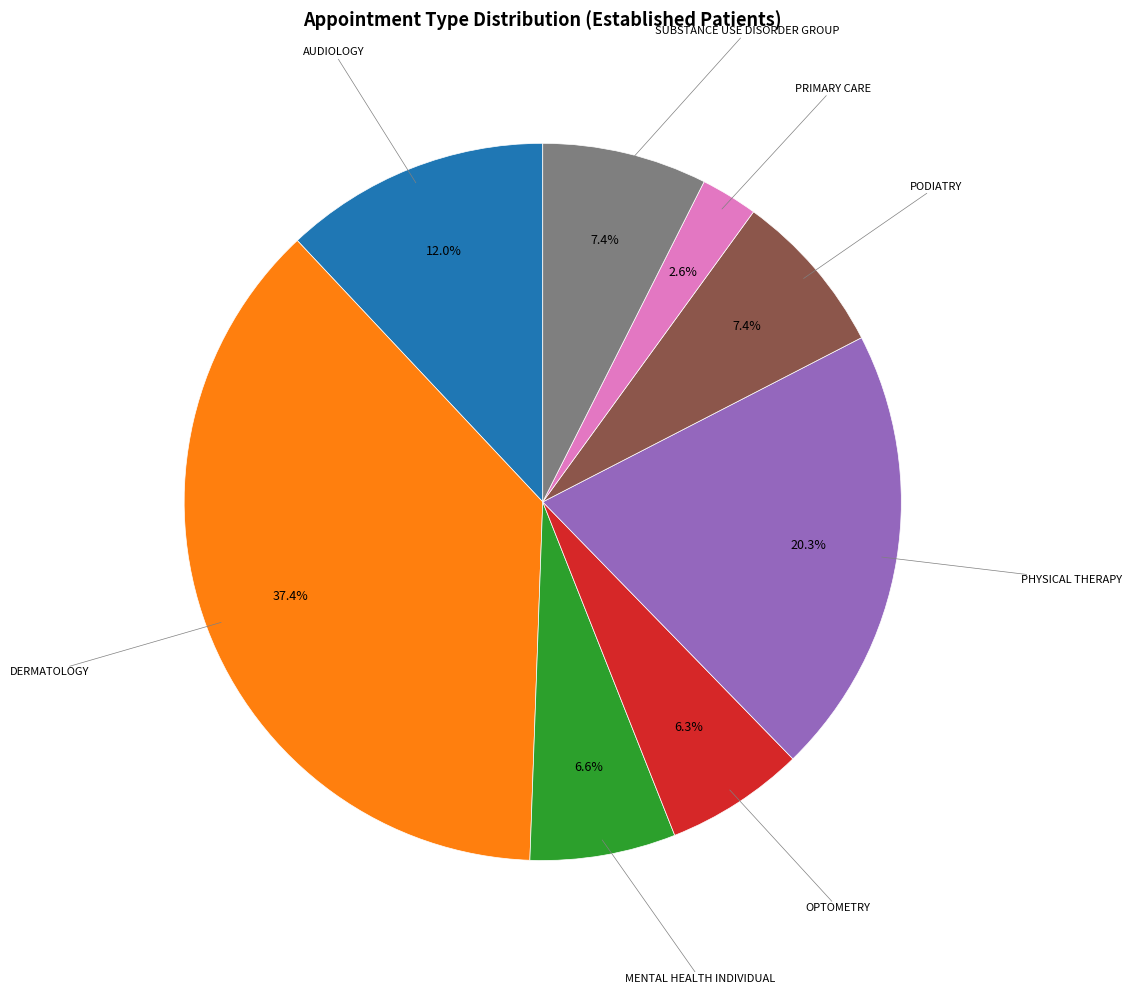

What is the smallest slice in the pie chart?

PRIMARY CARE